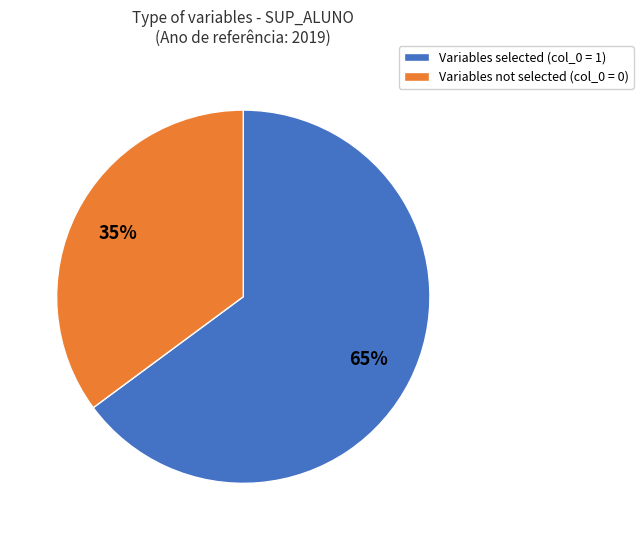

Does any single category account for the majority?

Yes